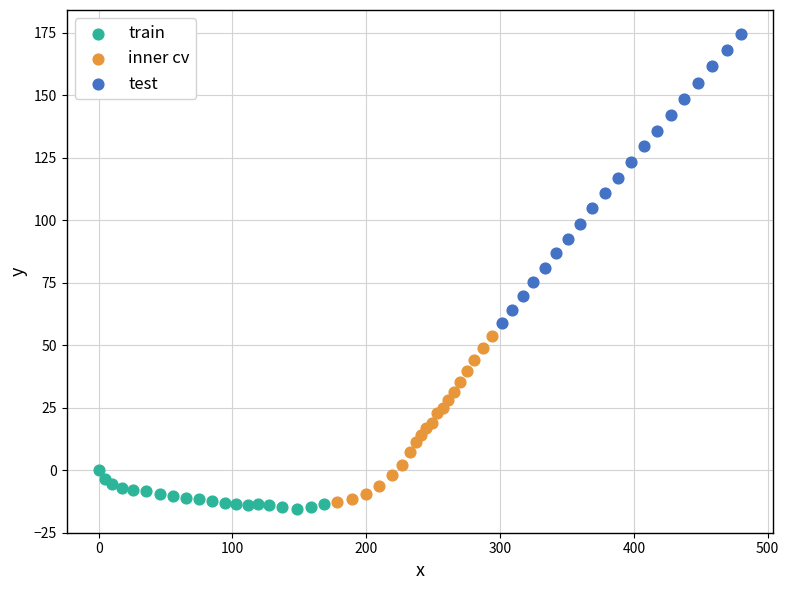

Which series reaches the minimum Y coordinate?

train